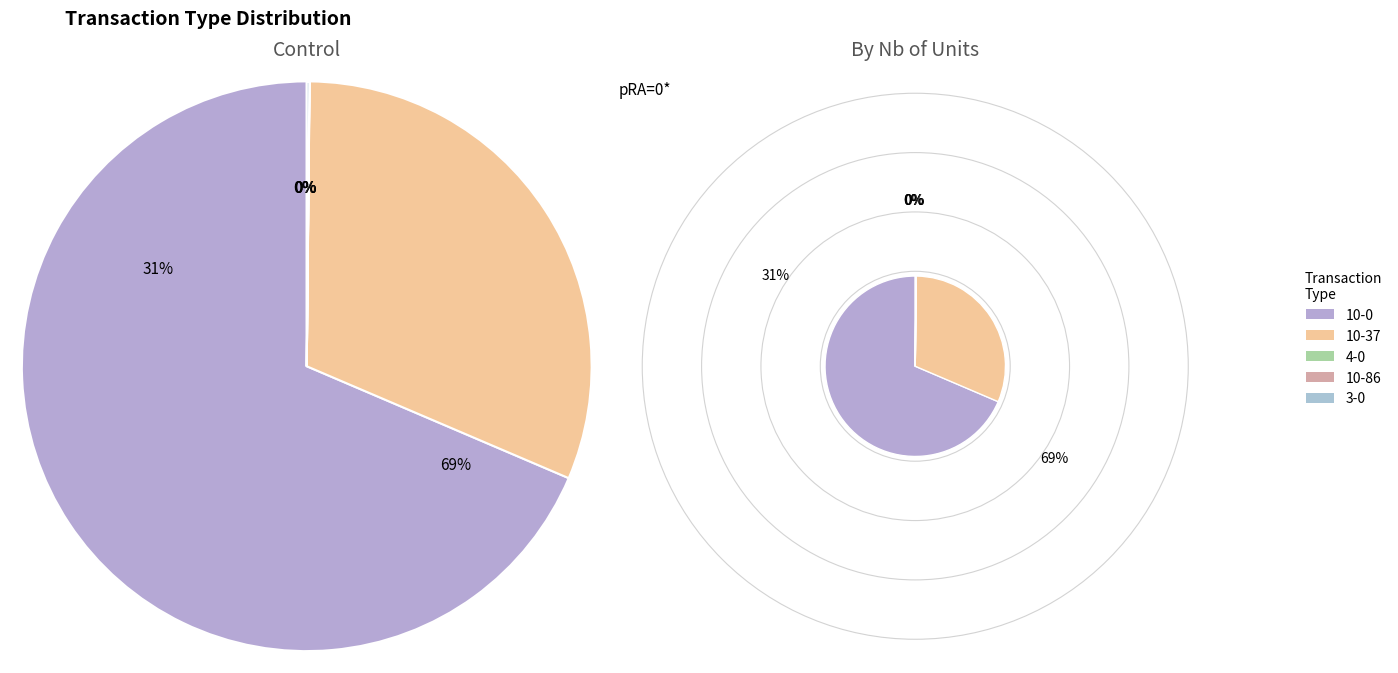

Which has a higher value, 10-86 or 3-0?

3-0